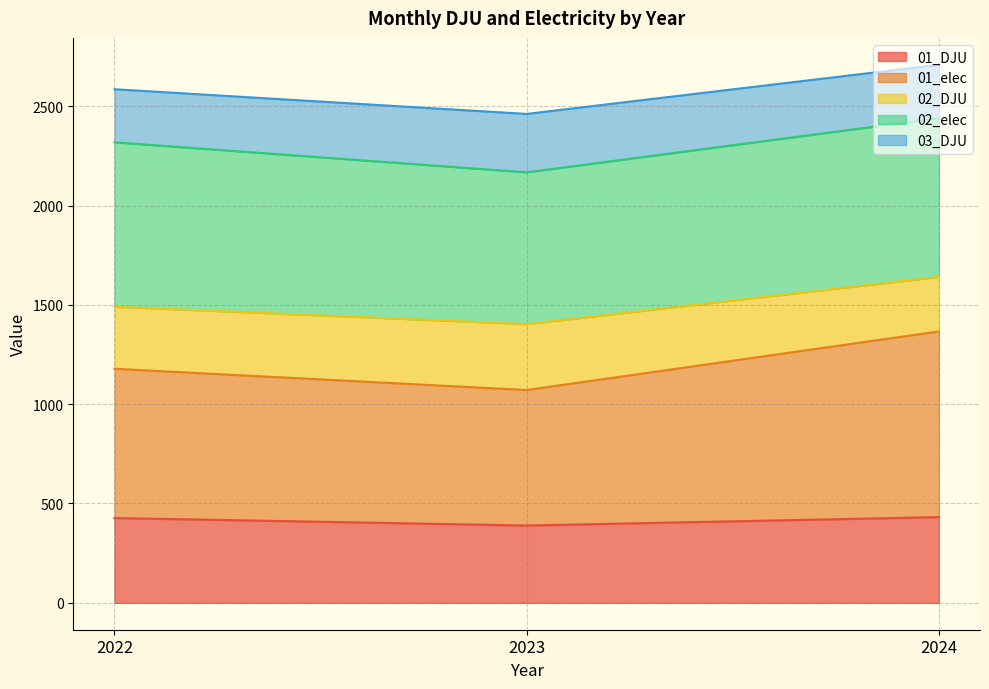

What is the lowest value of the 01_DJU series?

389.1